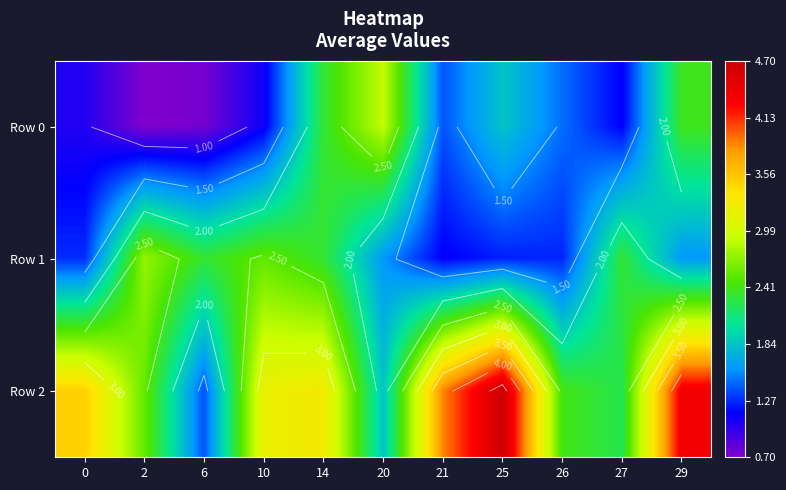

Rank the series by their maximum value, from highest to lowest.

Row 2, Row 0, Row 1